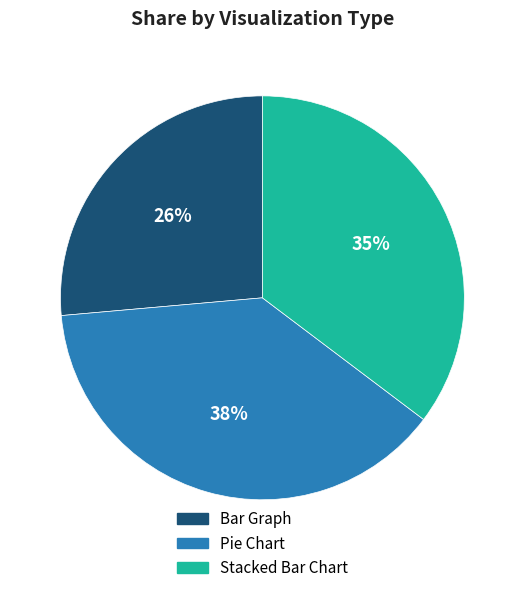

To the nearest percent, what is the difference between the Bar Graph and Stacked Bar Chart slice percentages?

9%